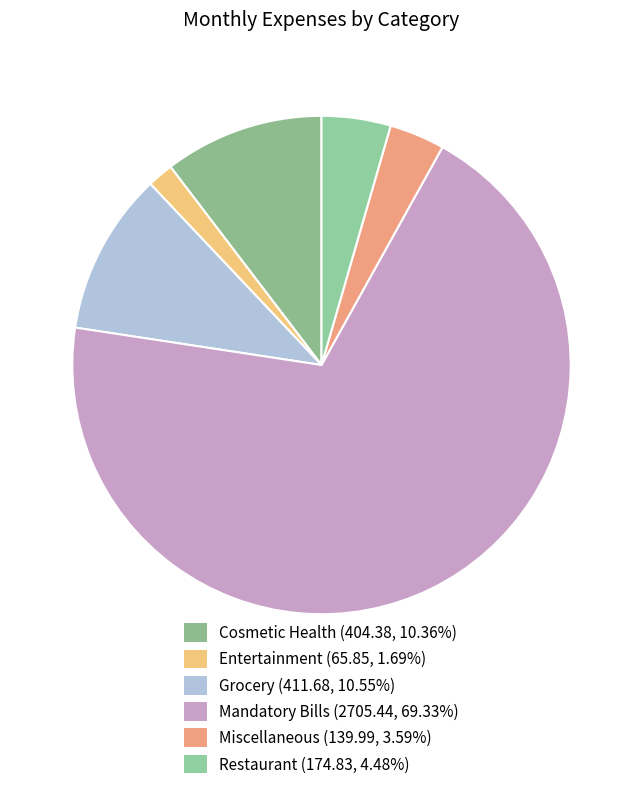

To the nearest percent, what percentage of the pie is Mandatory Bills?

69%